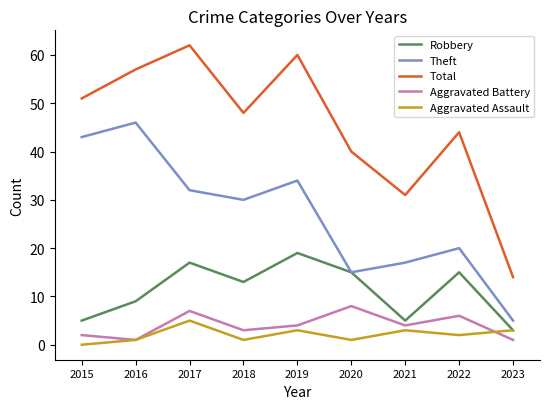

Where is Total nearest to the value 38?

2020